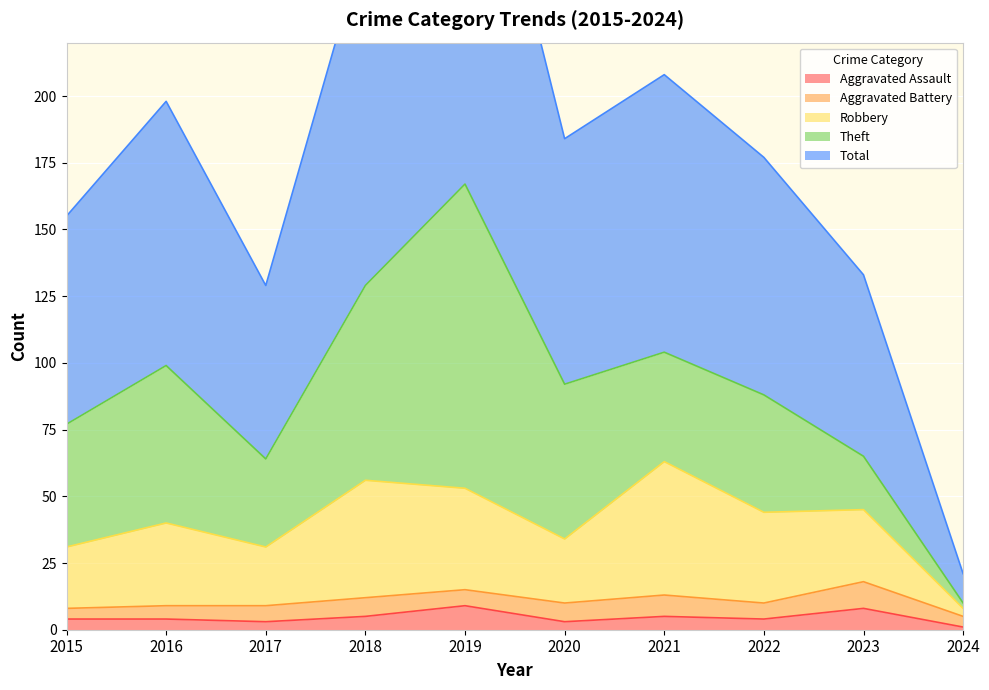

True or false: Aggravated Assault has a value of 8 at 2023.

True